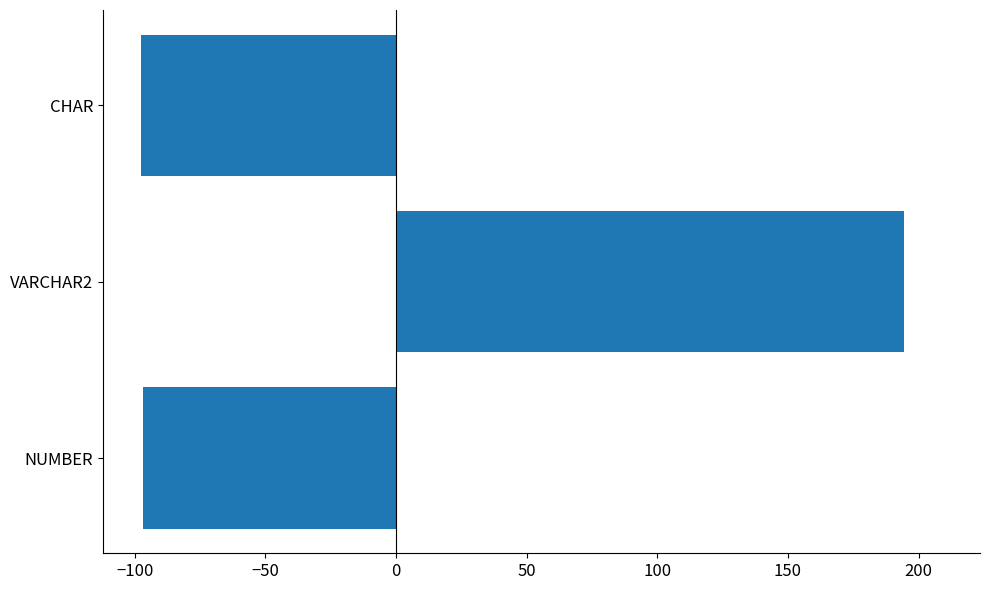

The value at NUMBER is -96.8. True or false?

True